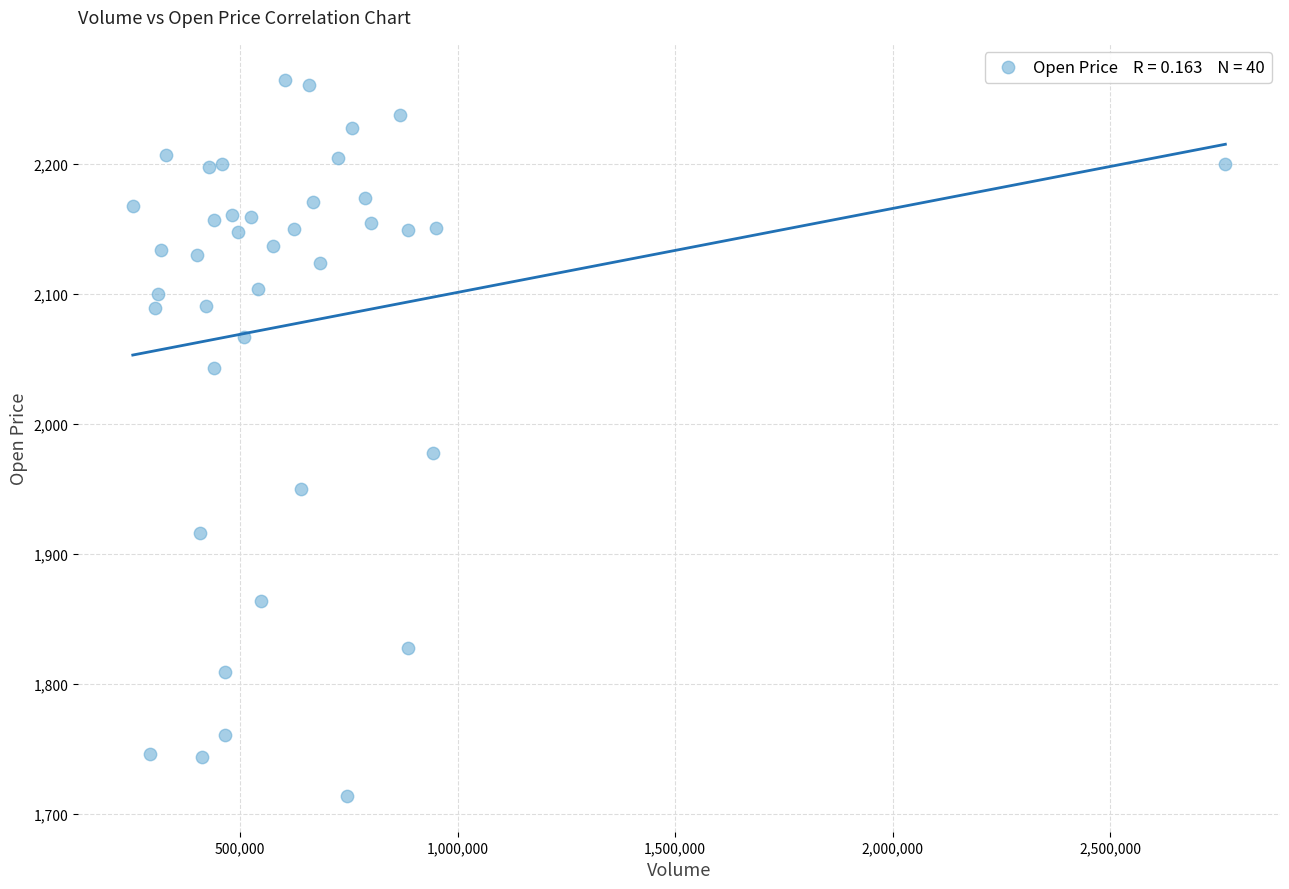

What is the range of X values (max minus min)?

2512100